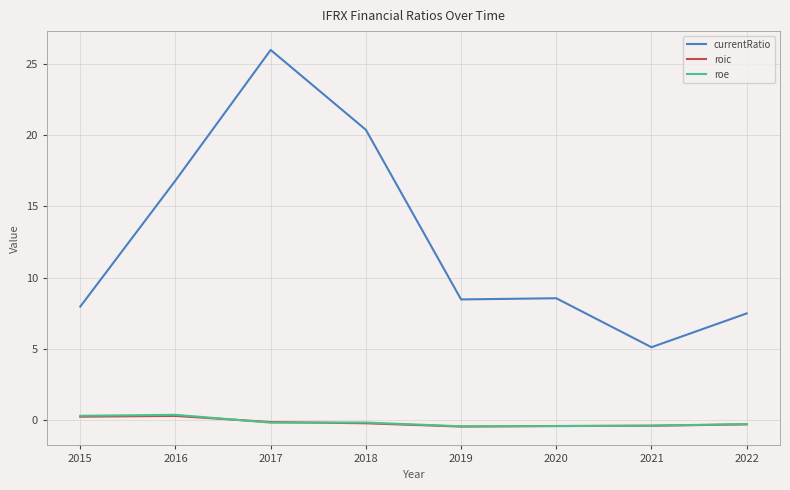

Is it true that currentRatio equals 13.6 at 2019?

False